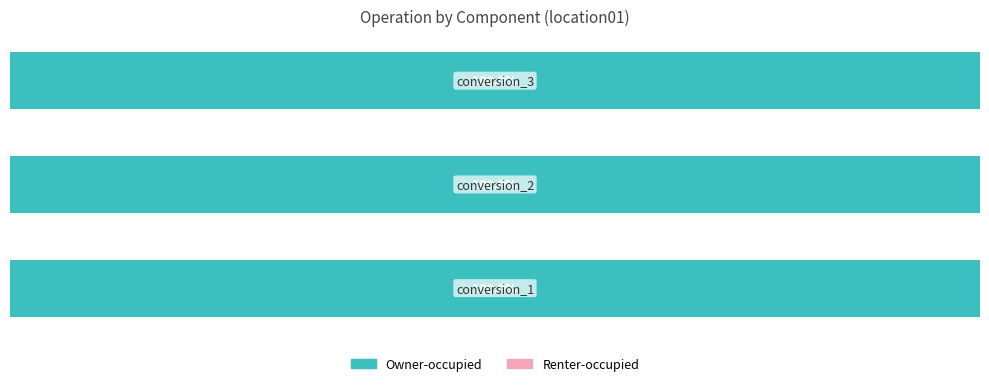

What value does the Owner-occupied series have at conversion_1?

13212.7